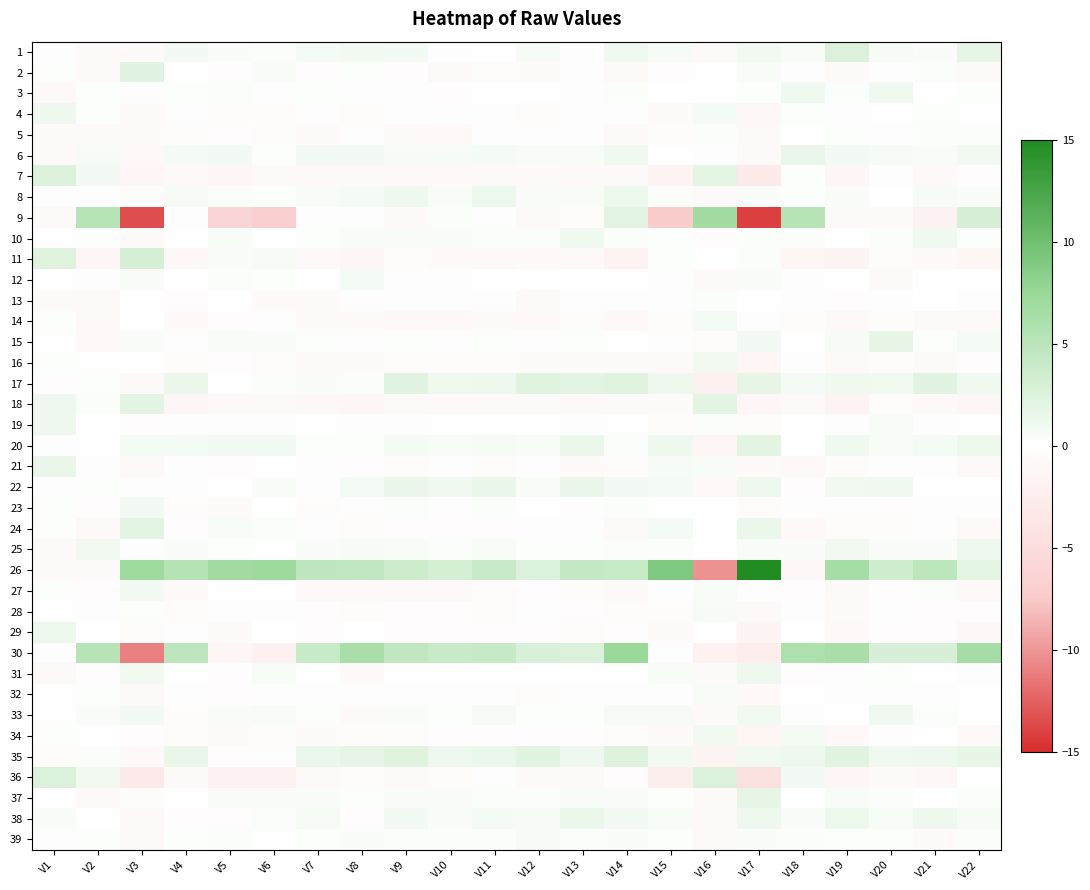

Rank the series by their maximum value, from highest to lowest.

26, 30, 9, 11, 36, 1, 7, 35, 17, 2, 18, 24, 20, 37, 15, 22, 6, 21, 38, 29, 8, 4, 25, 31, 19, 3, 33, 10, 16, 34, 23, 27, 14, 12, 39, 28, 32, 13, 5